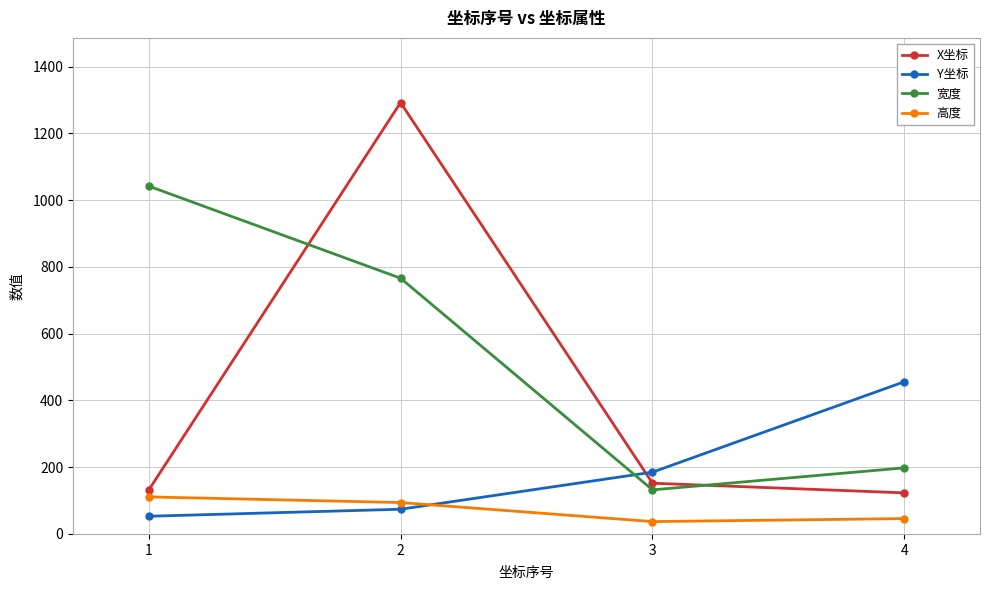

Where is X坐标 nearest to the value 707?

3